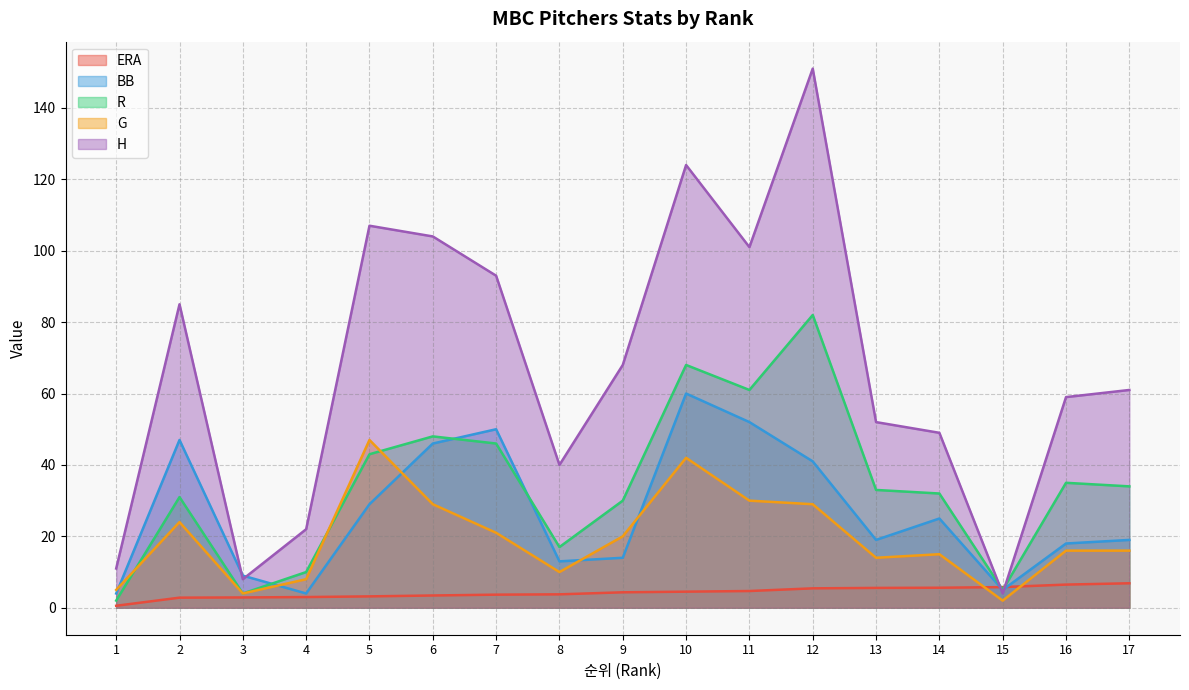

Count the number of data series in this chart.

5